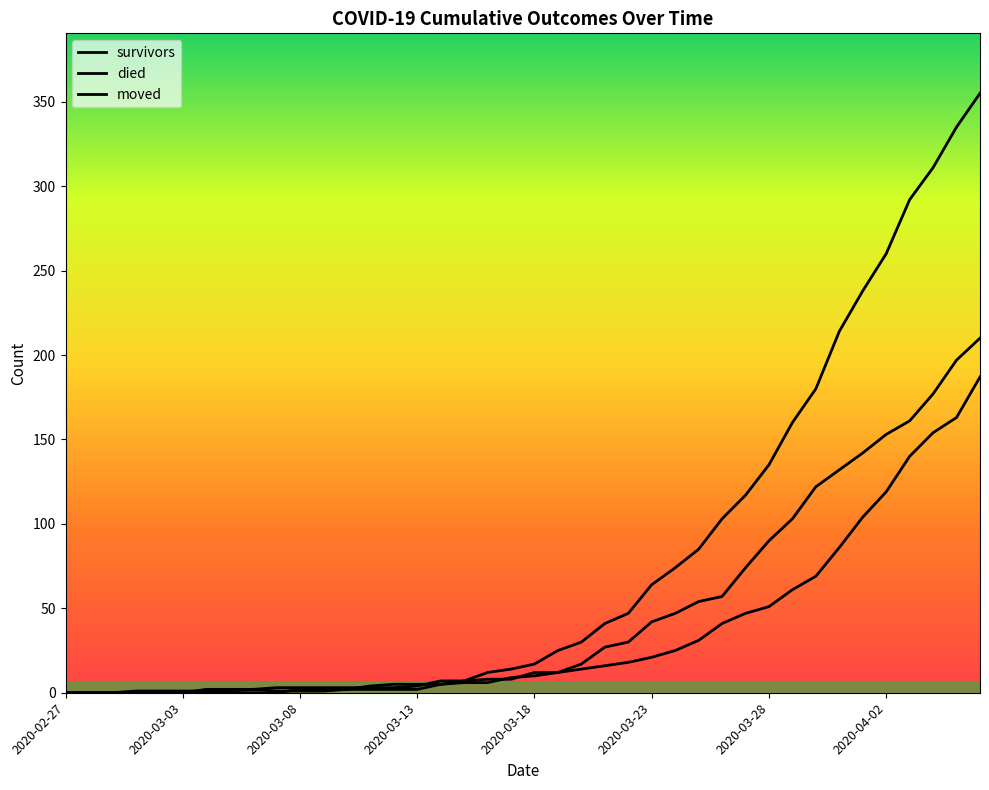

What is the sum of all moved values?

1901